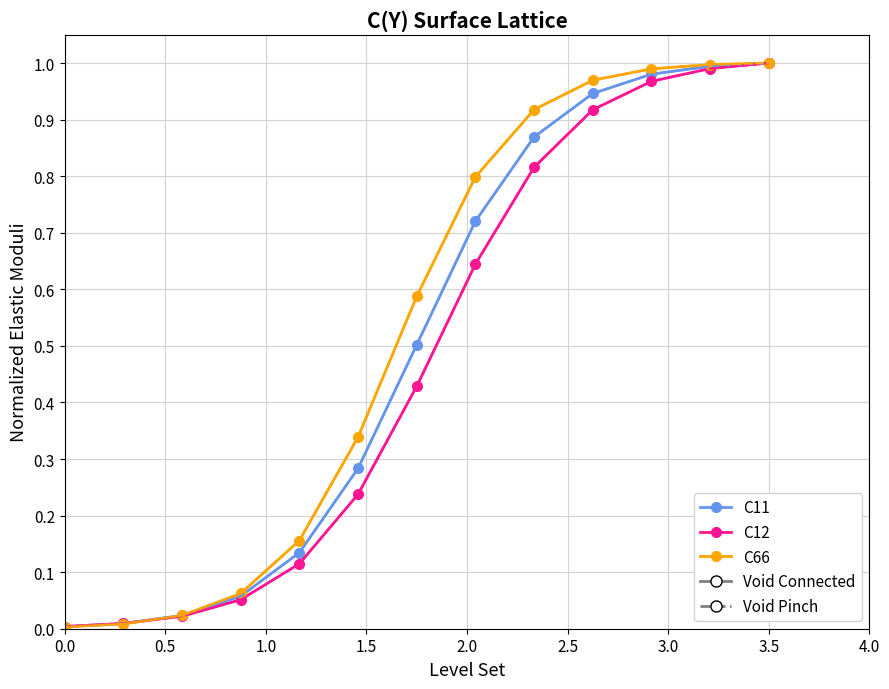

Is it true that C66 equals 0.0 at 0.0?

True